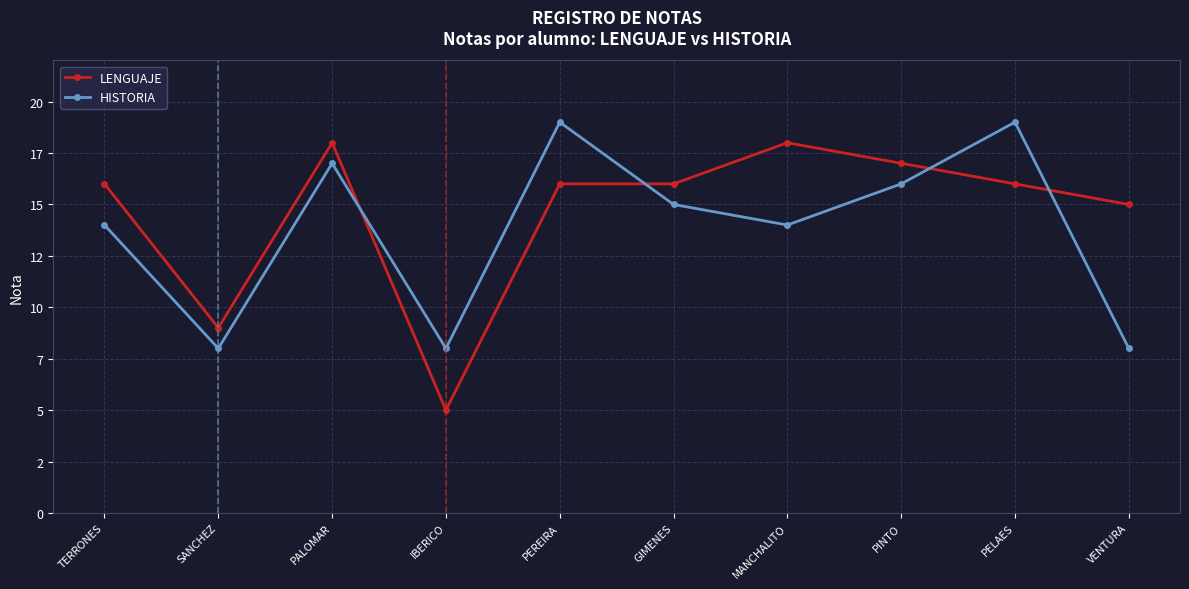

At which label is LENGUAJE closest to 11?

SANCHEZ